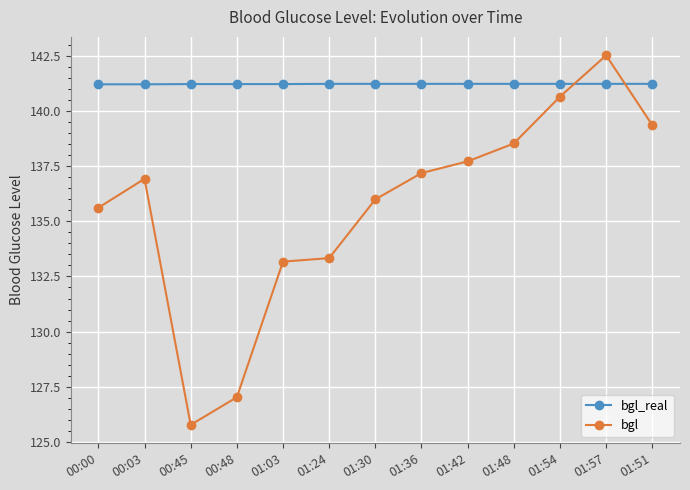

Read the bgl value at 01:30.

136.0